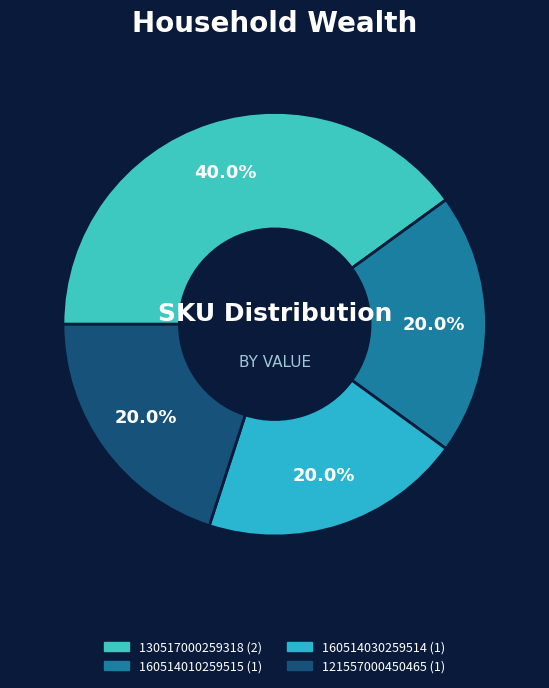

To the nearest percent, what is the average slice percentage?

25%